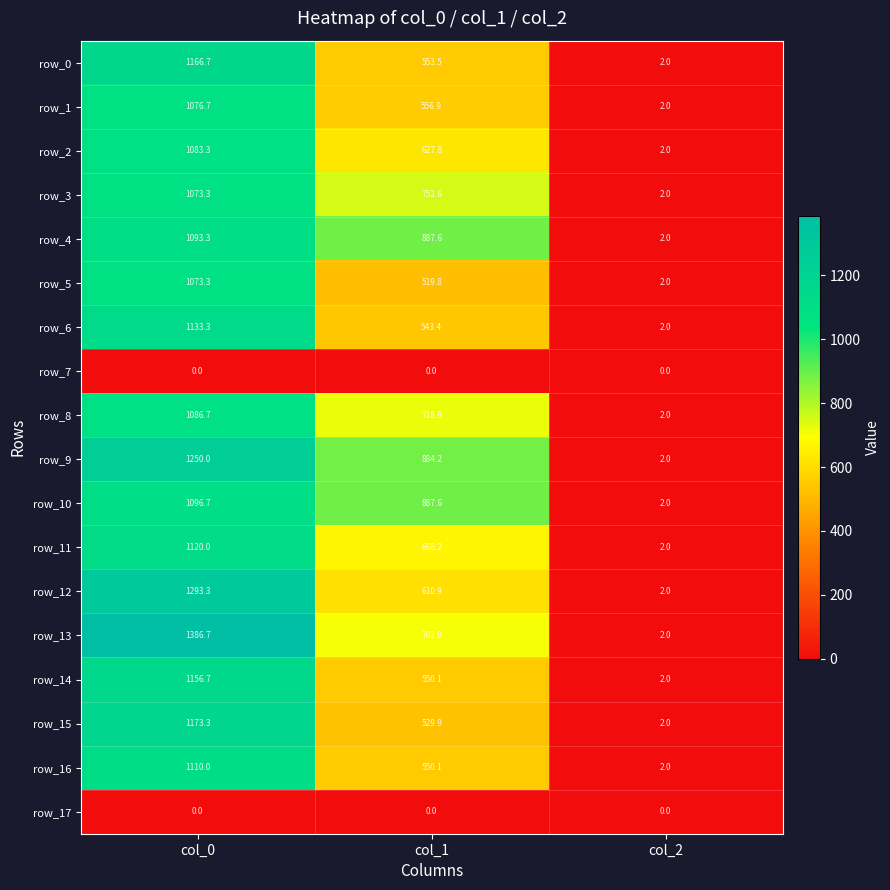

Rank the categories by row_15 value from lowest to highest.

col_2, col_1, col_0